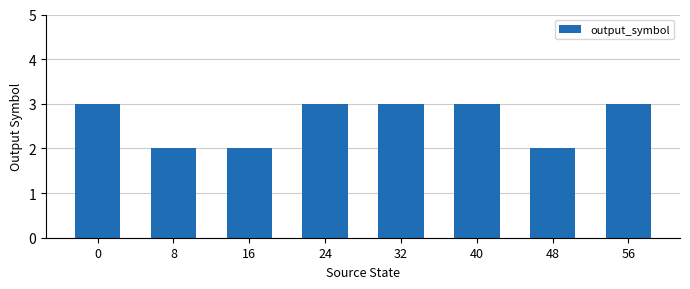

Which has a higher value, 48 or 24?

24